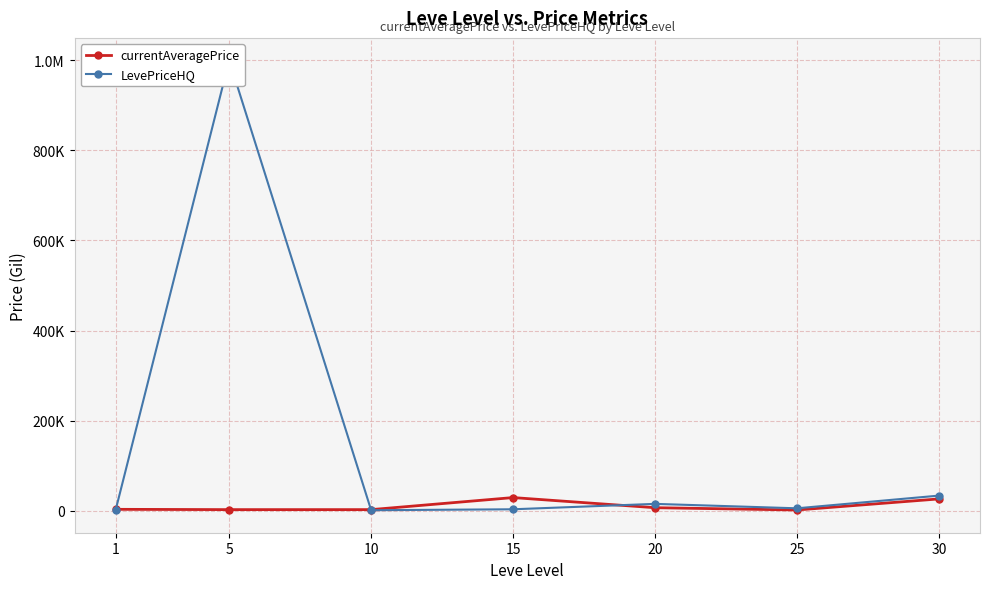

At which category does currentAveragePrice reach its first local valley?

5